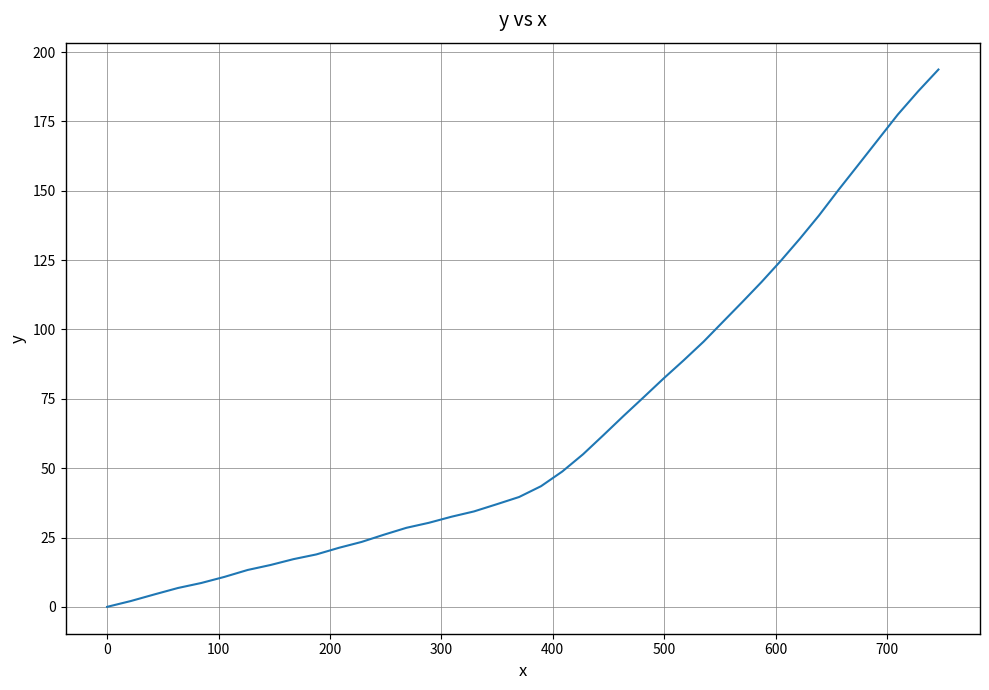

What is the greatest value displayed?

193.7